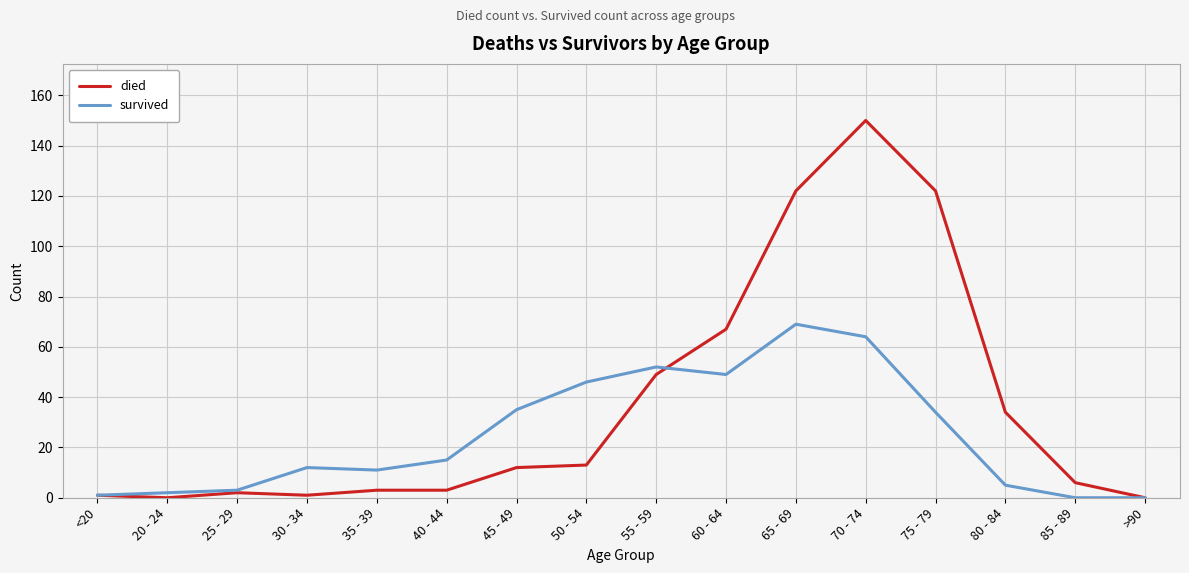

What is the difference between the maximum and minimum values in the died series?

150